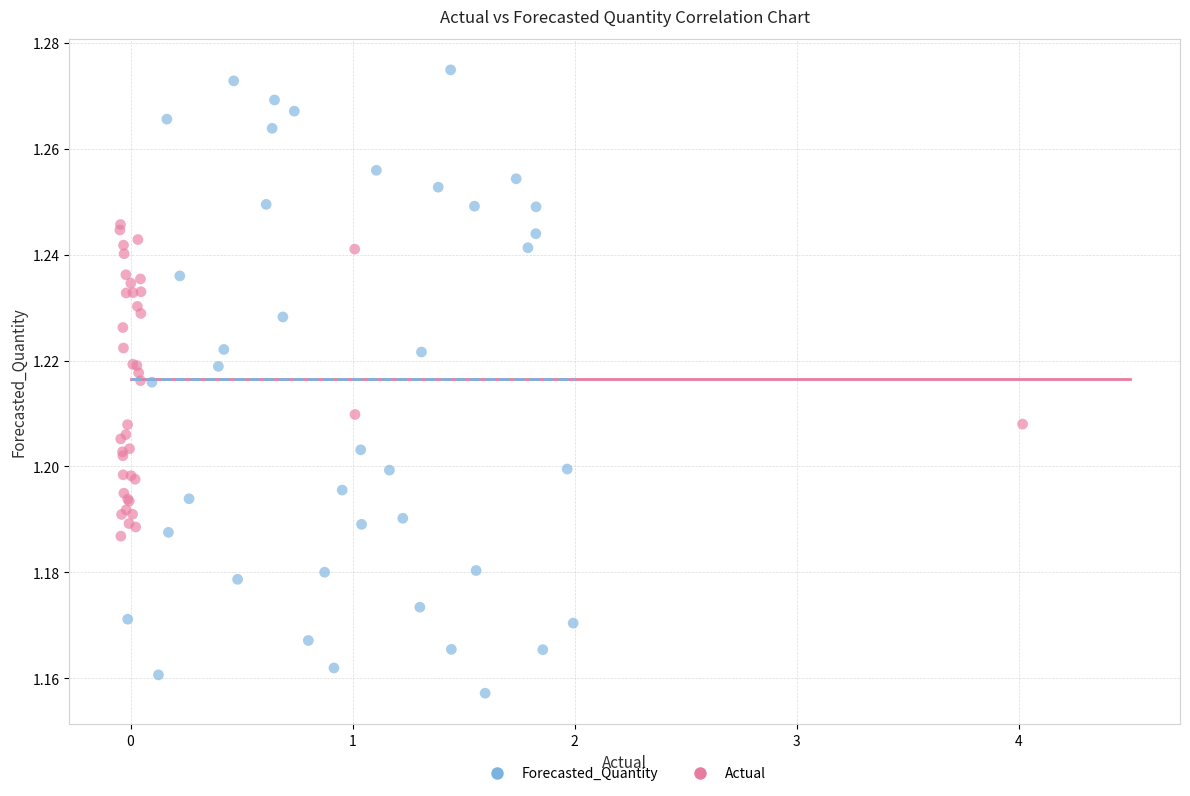

Which series has the widest spread of Y values?

Forecasted_Quantity